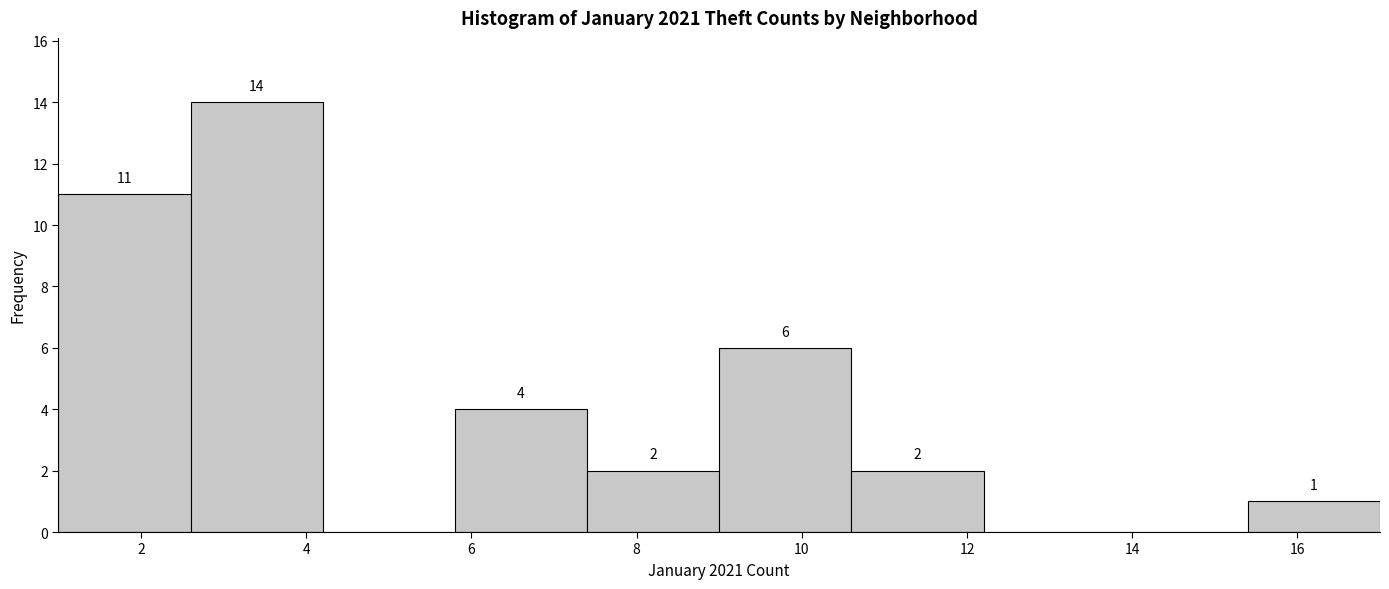

Which range on the x-axis has the tallest bar?

2.6 to 4.2